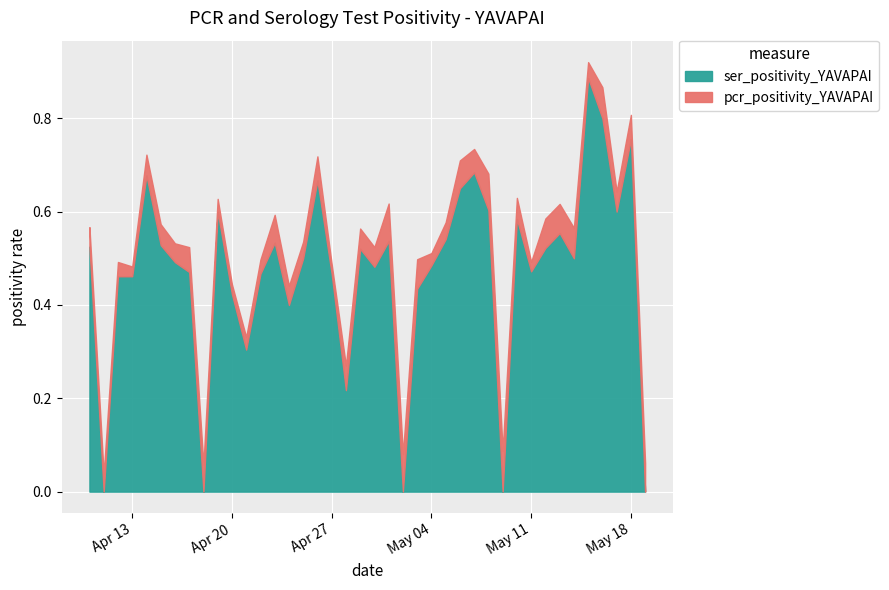

At which category is the sum across all series the highest?

2021-05-15